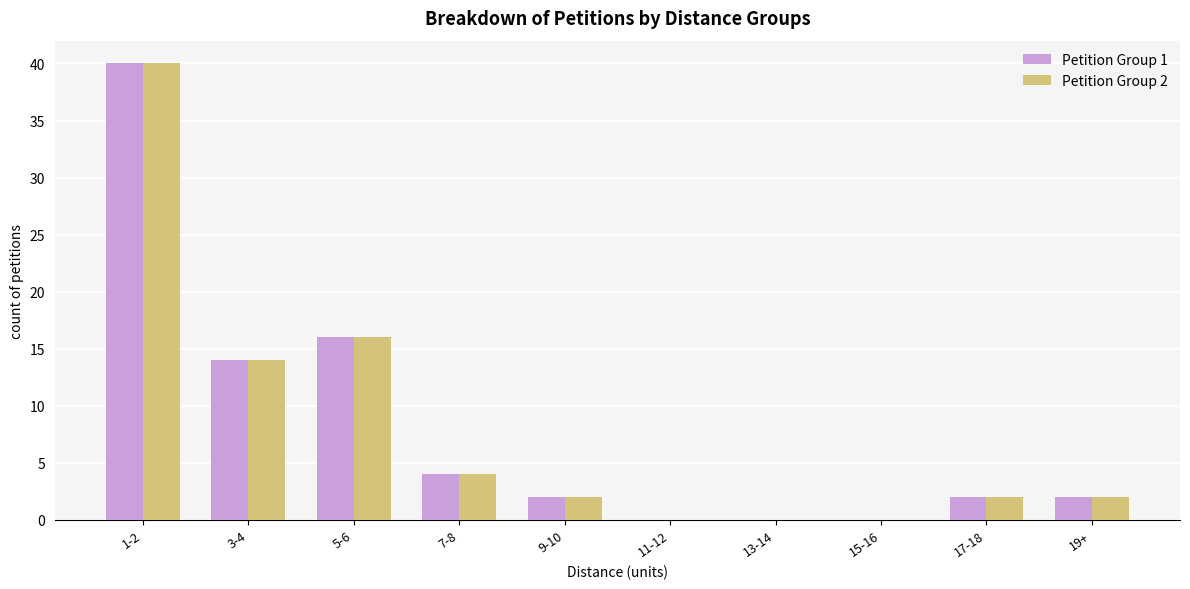

At which category is the sum across all series the highest?

1-2